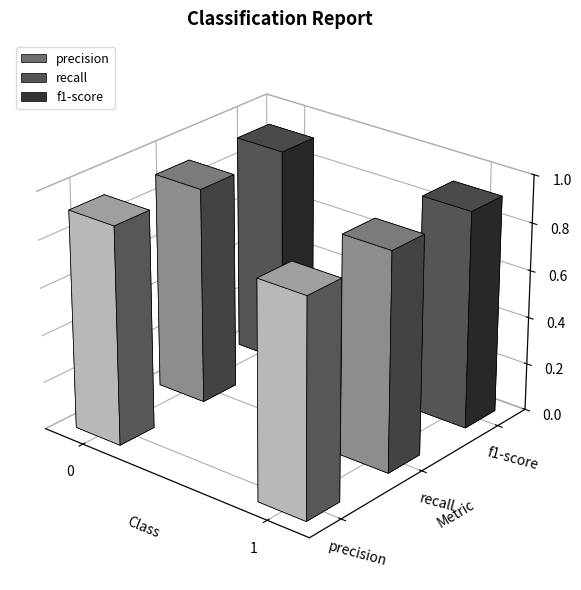

At which category is the sum across all series the highest?

1